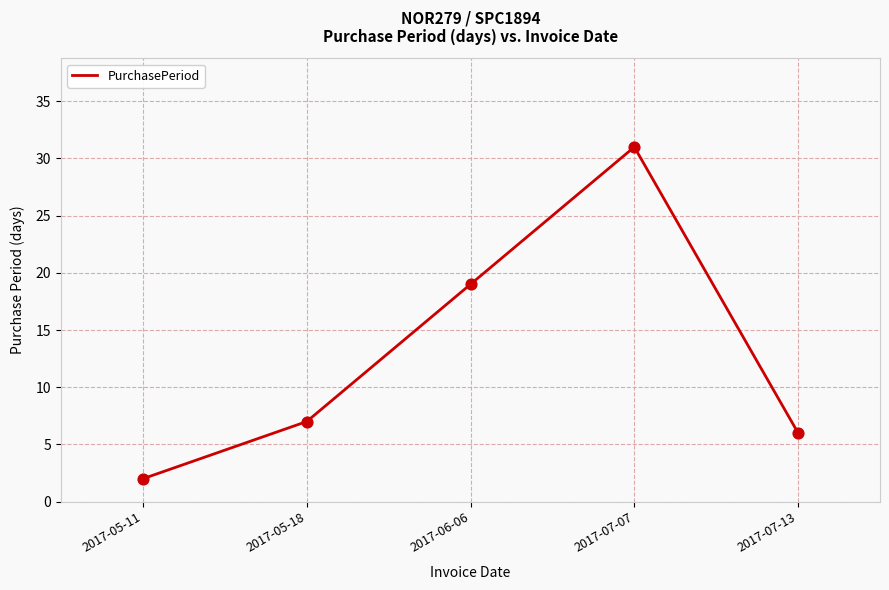

Approximately how many times larger is the value at 2017-07-13 compared to 2017-06-06?

0.3